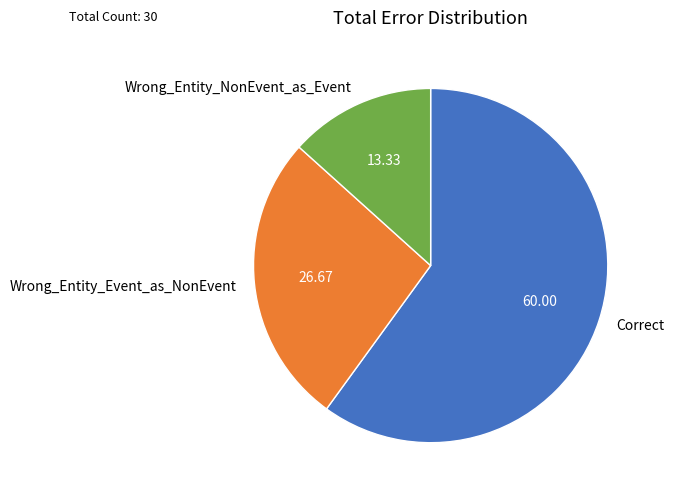

Which slice represents more than half of the pie?

Correct